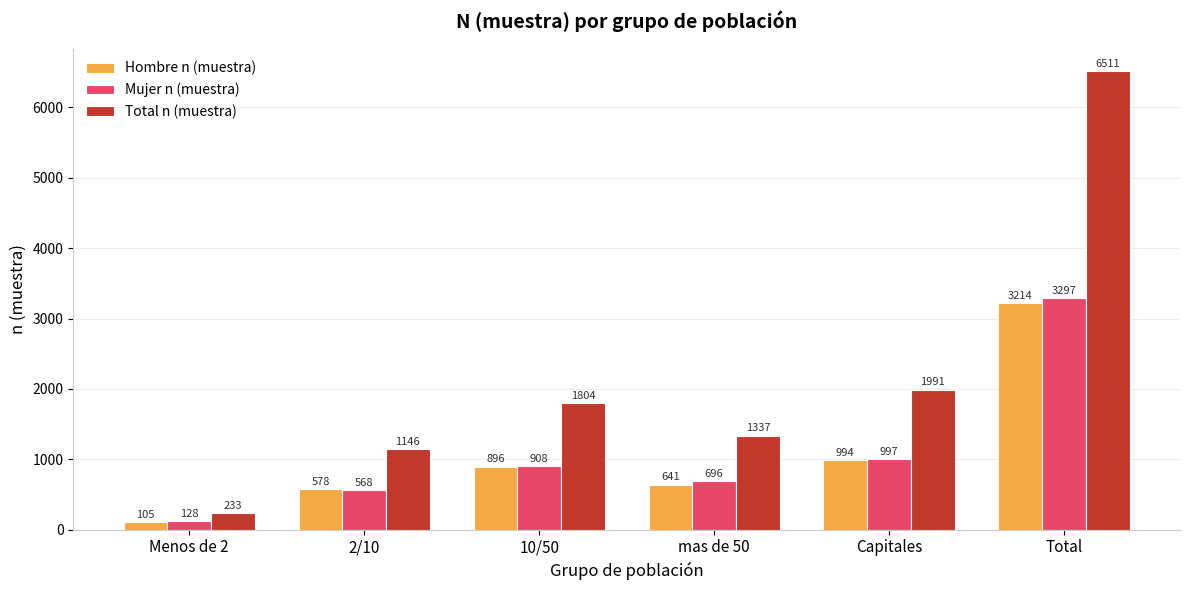

How many groups of bars are there?

6